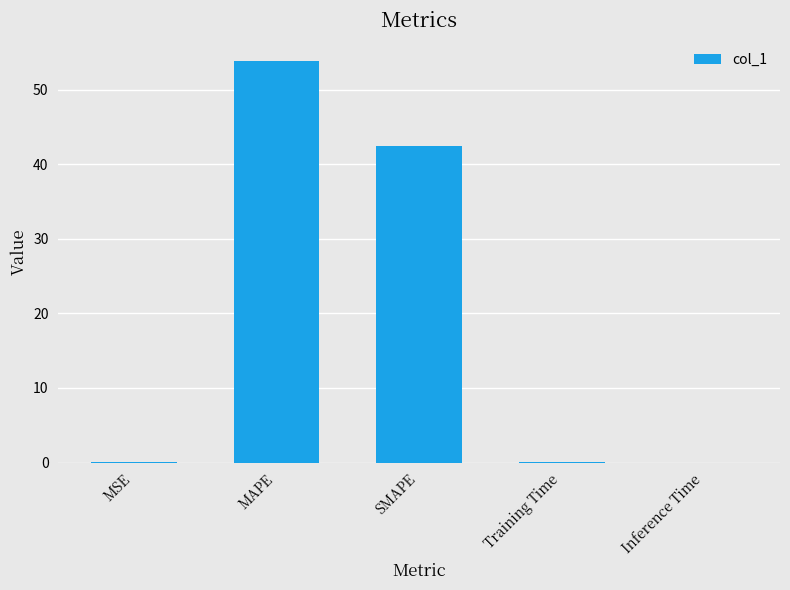

At which label is the value closest to 26?

SMAPE